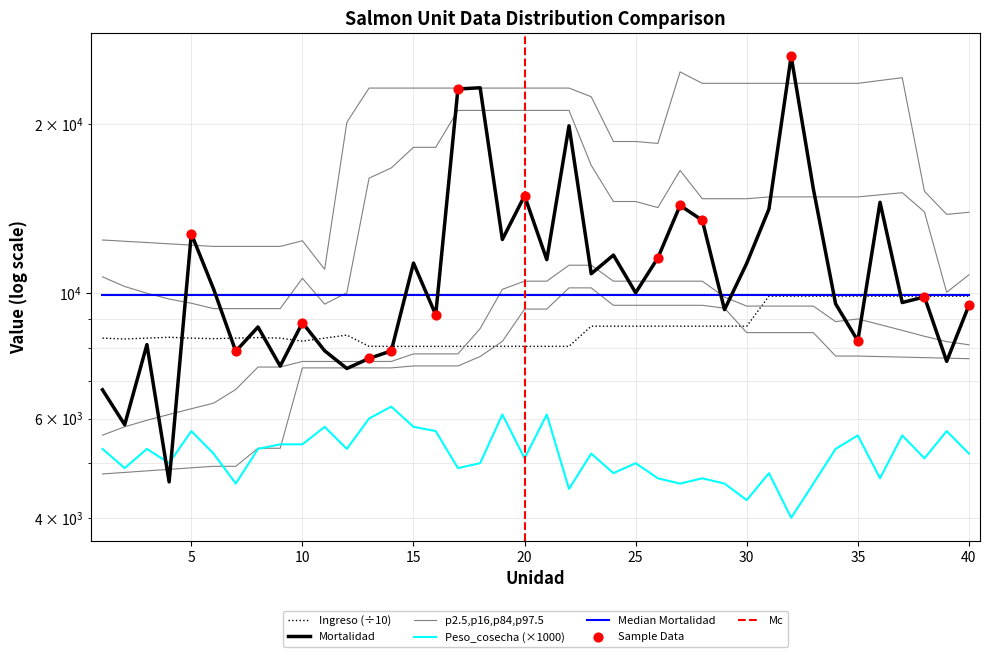

At which category is the sum across all series the highest?

32